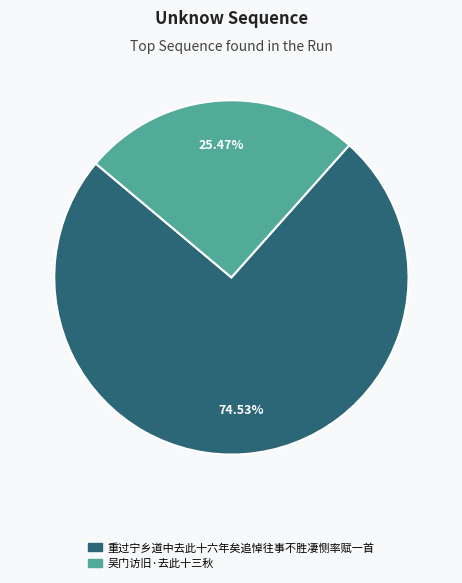

How many slices are in this pie chart?

2